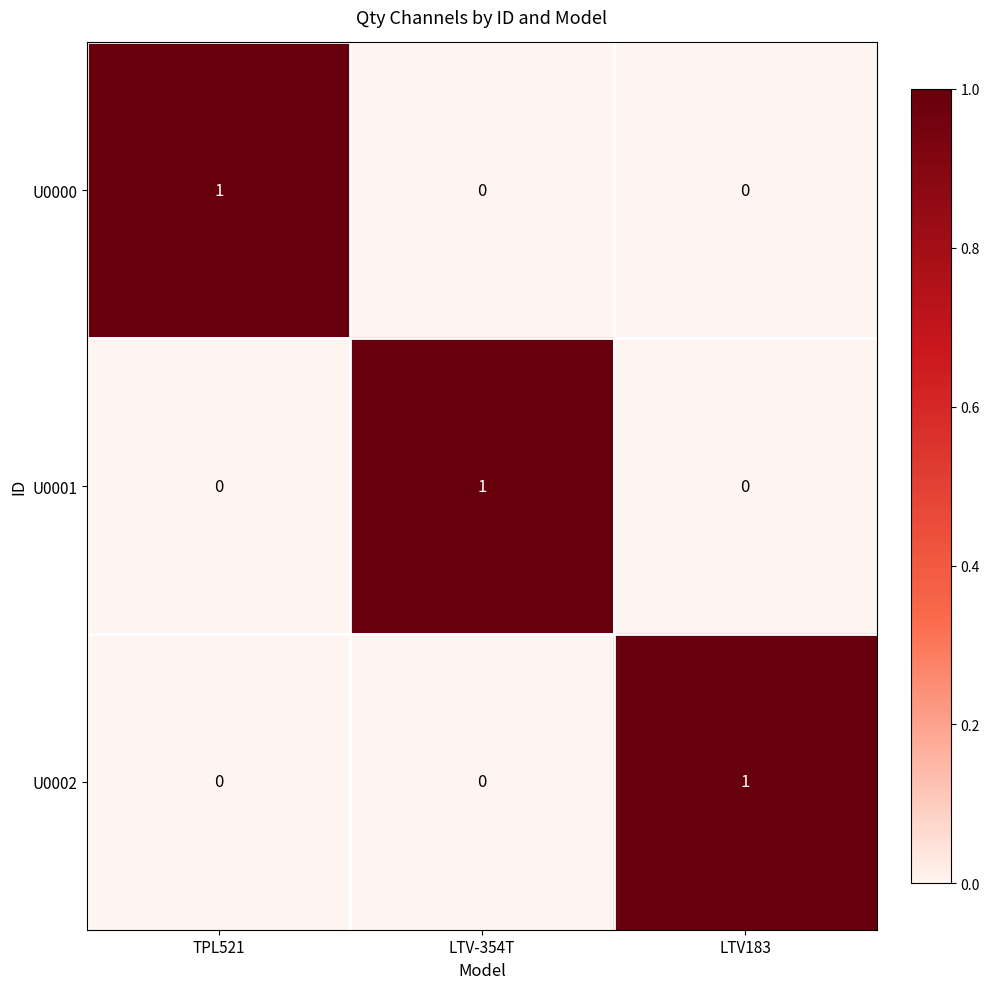

Is the value of U0000 at TPL521 greater than the value of U0001 at TPL521?

Yes